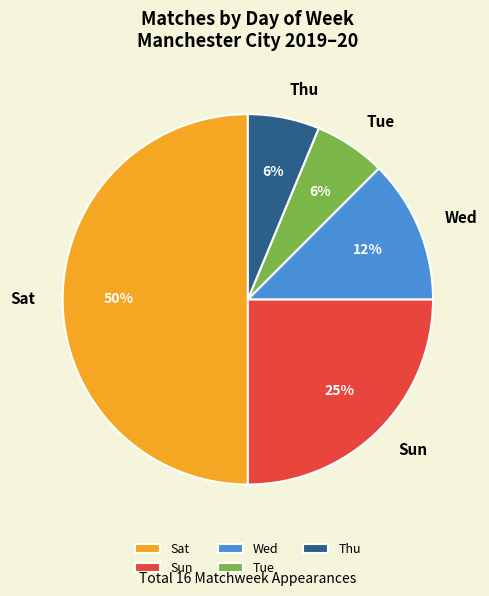

Is it true that Sun is 9% of the pie?

False